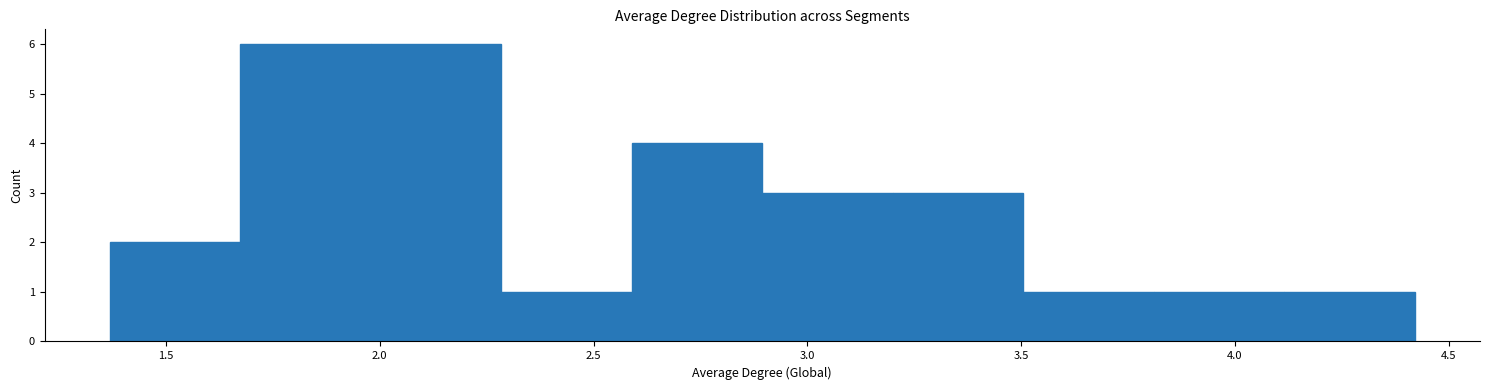

What is the height of the bar covering 1.35 to 1.65 on the x-axis? Neither the bar edges nor the heights are printed on the chart, so give them approximately, as read against the axes.

2